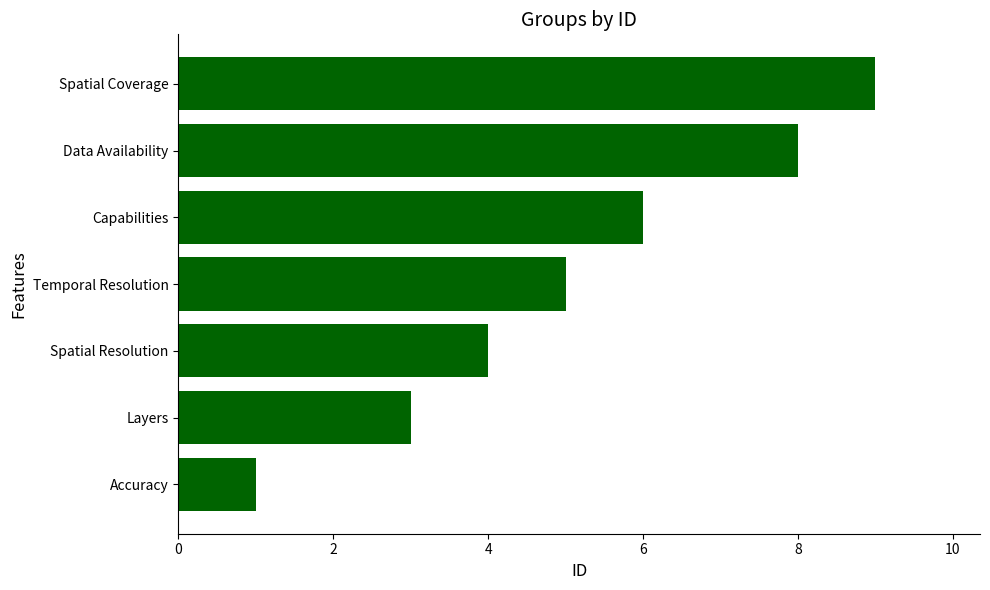

What is the smallest value displayed?

1